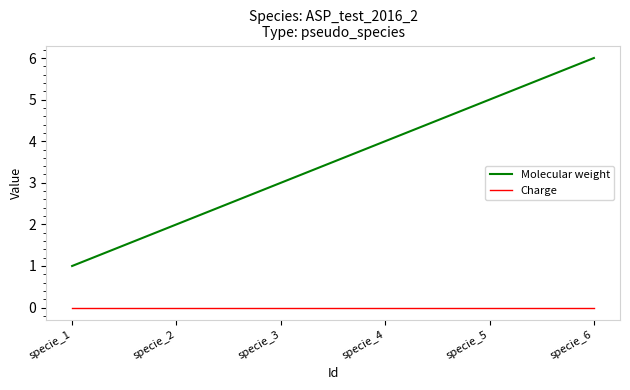

Count the number of data series in this chart.

2